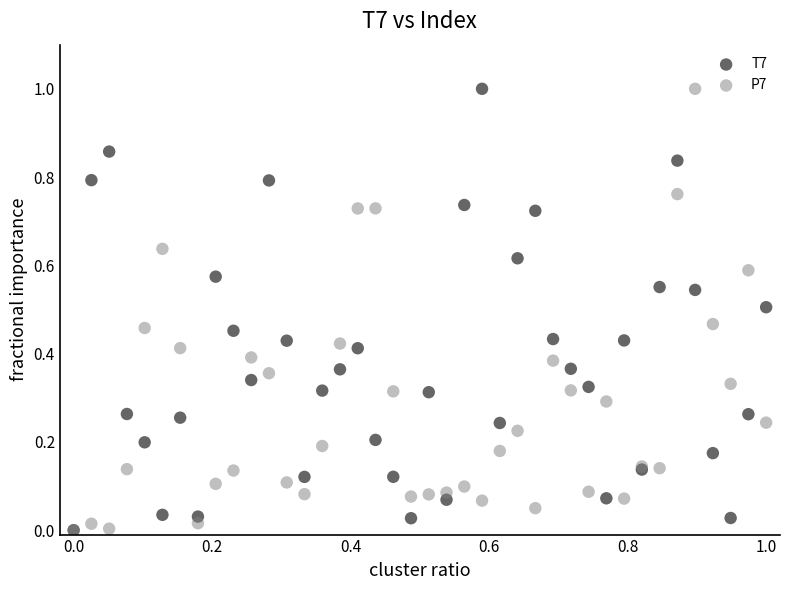

What are all the series names shown in the legend?

T7, P7